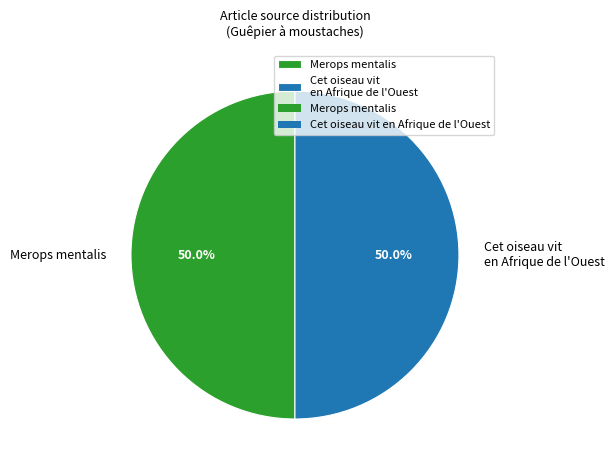

Is it true that Merops mentalis is 10% of the pie?

False